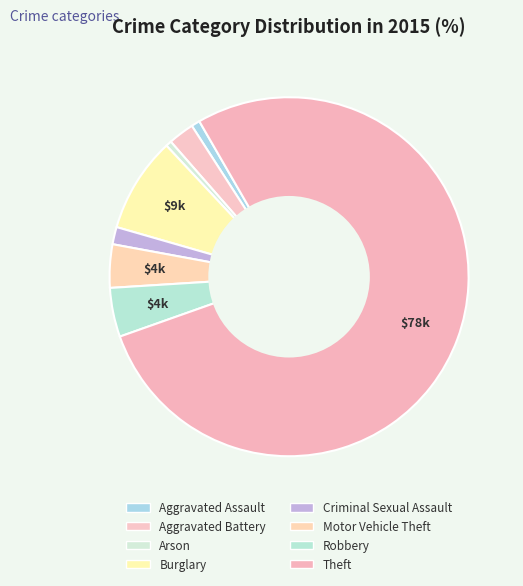

What percentage do Robbery and Aggravated Assault together represent?

5.2%